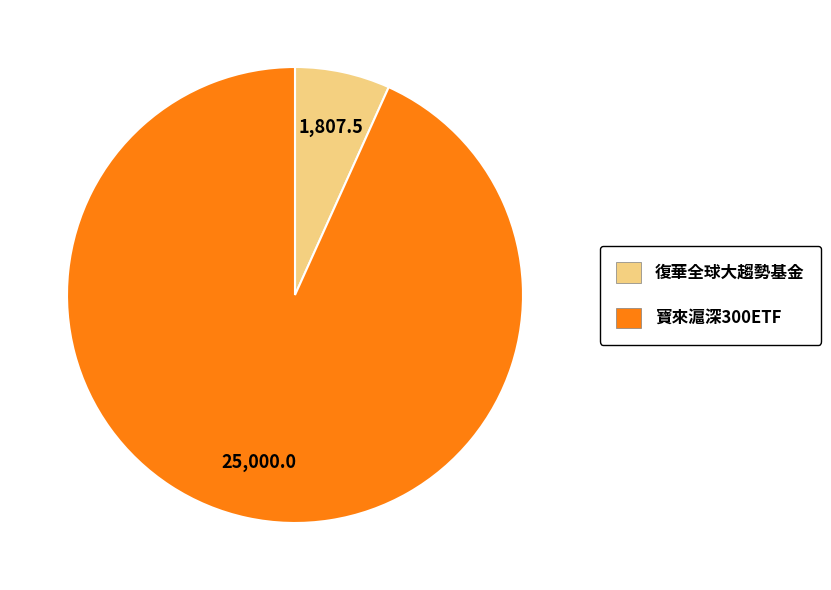

Is it true that 復華全球大趨勢基金 is 7% of the pie?

True